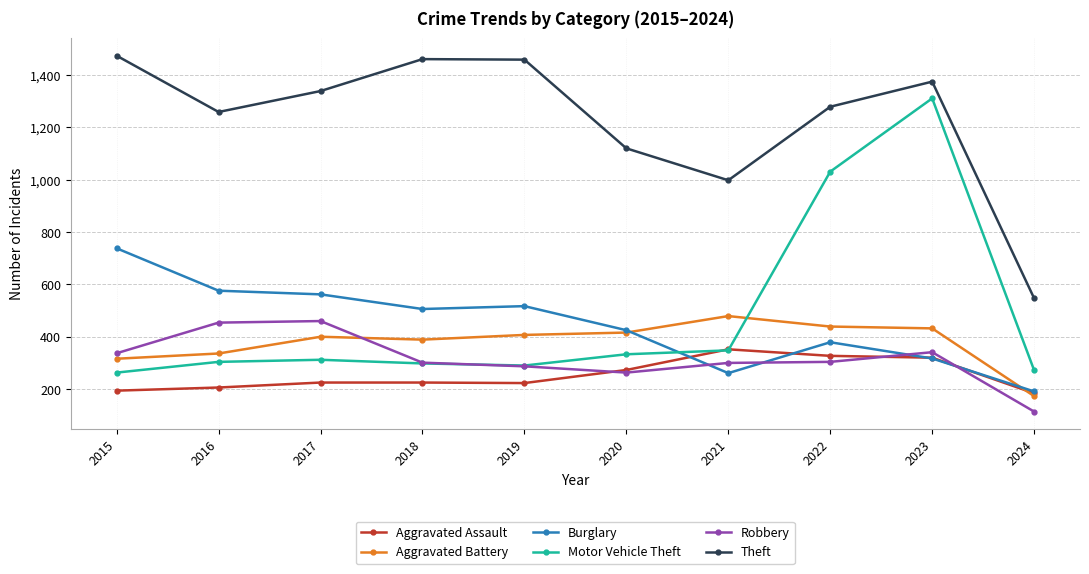

Count the number of data series in this chart.

6